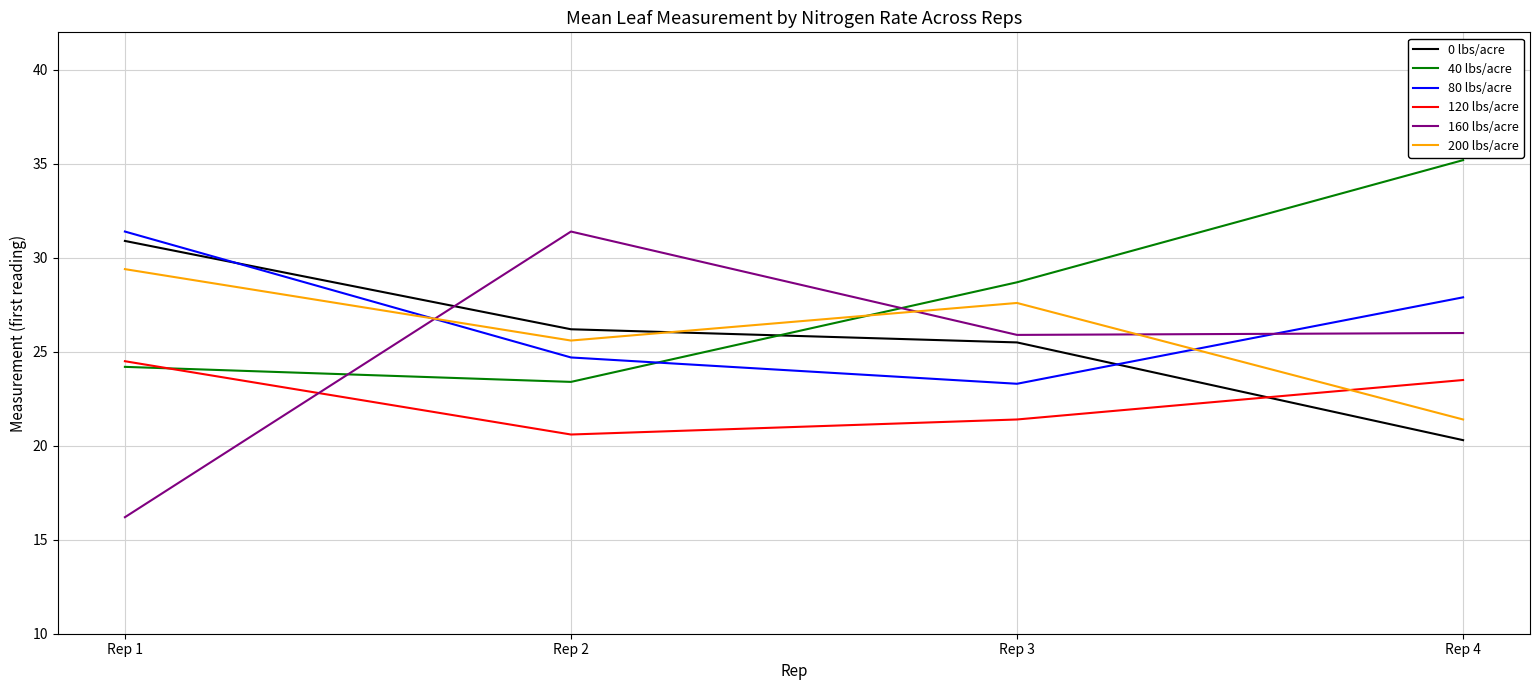

What is the spread (max minus min) of values at Rep 1?

15.2